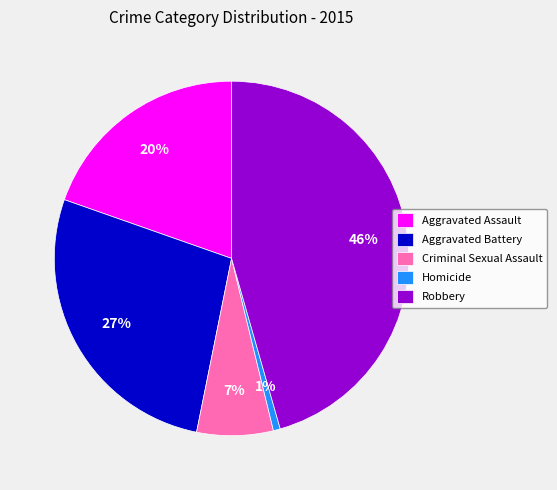

How many segments does this pie chart have?

5